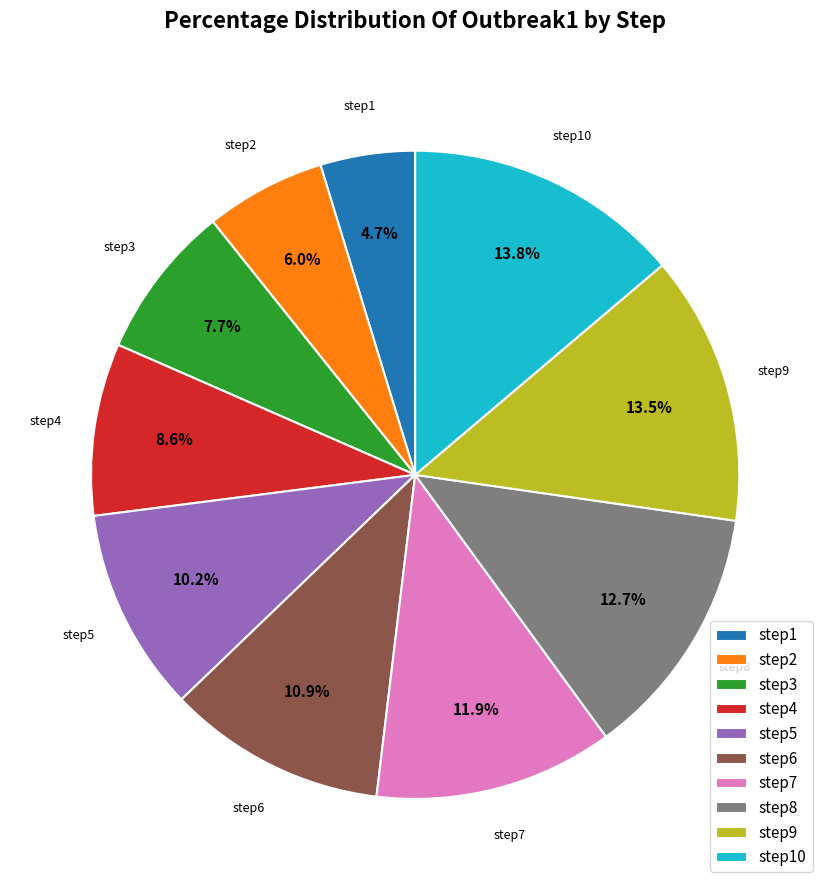

What percentage is NOT represented by step3?

92.3%